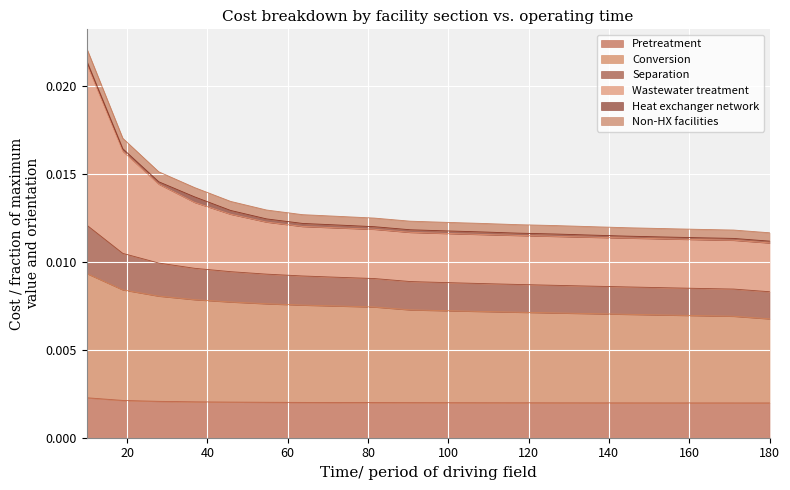

Does the chart display data point markers on the line(s)?

No